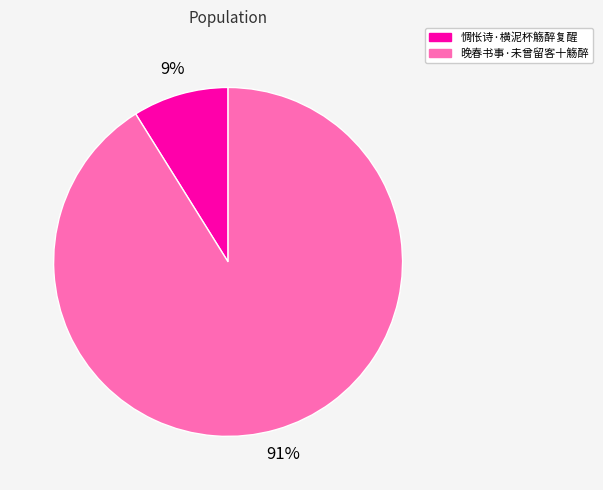

What percentage is the 晚春书事·未曾留客十觞醉 slice, to the nearest percent?

91%